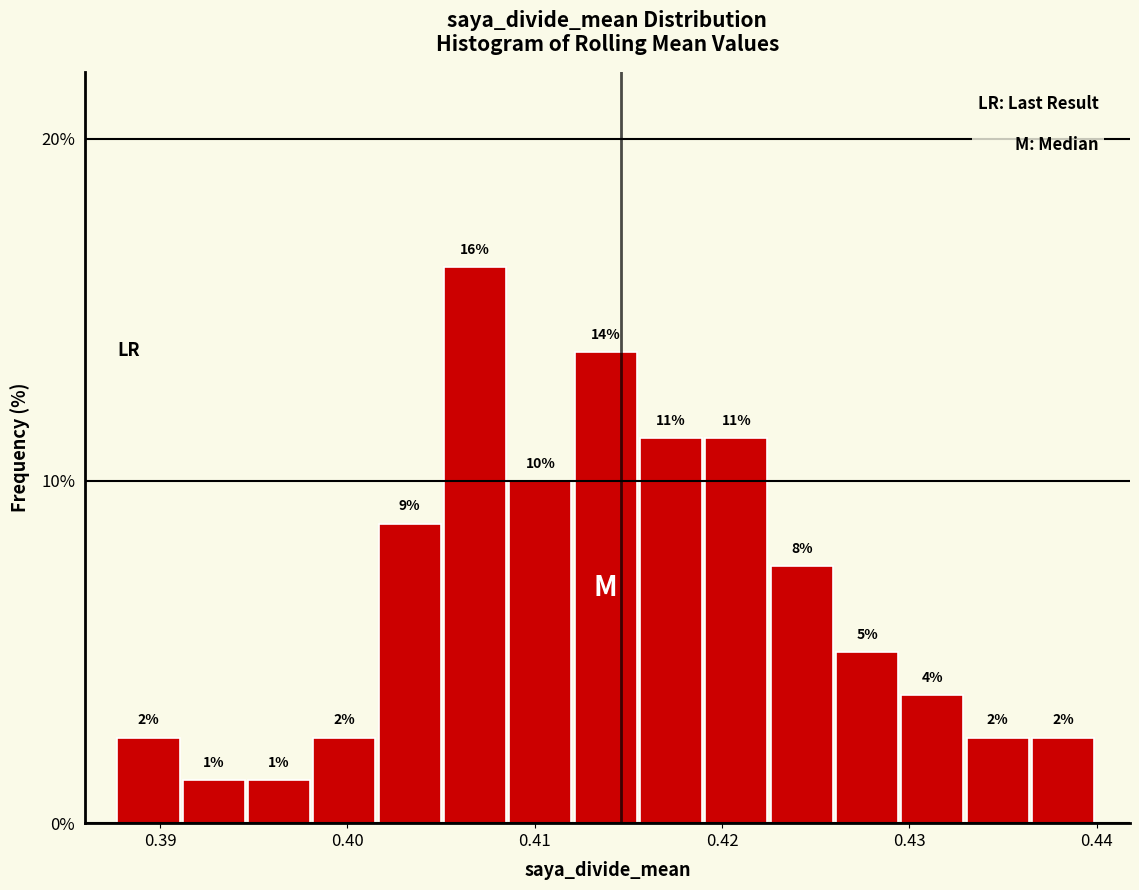

Around what value on the x-axis is the tallest bar? Give the approximate position of its centre, as read against the axis.

0.407